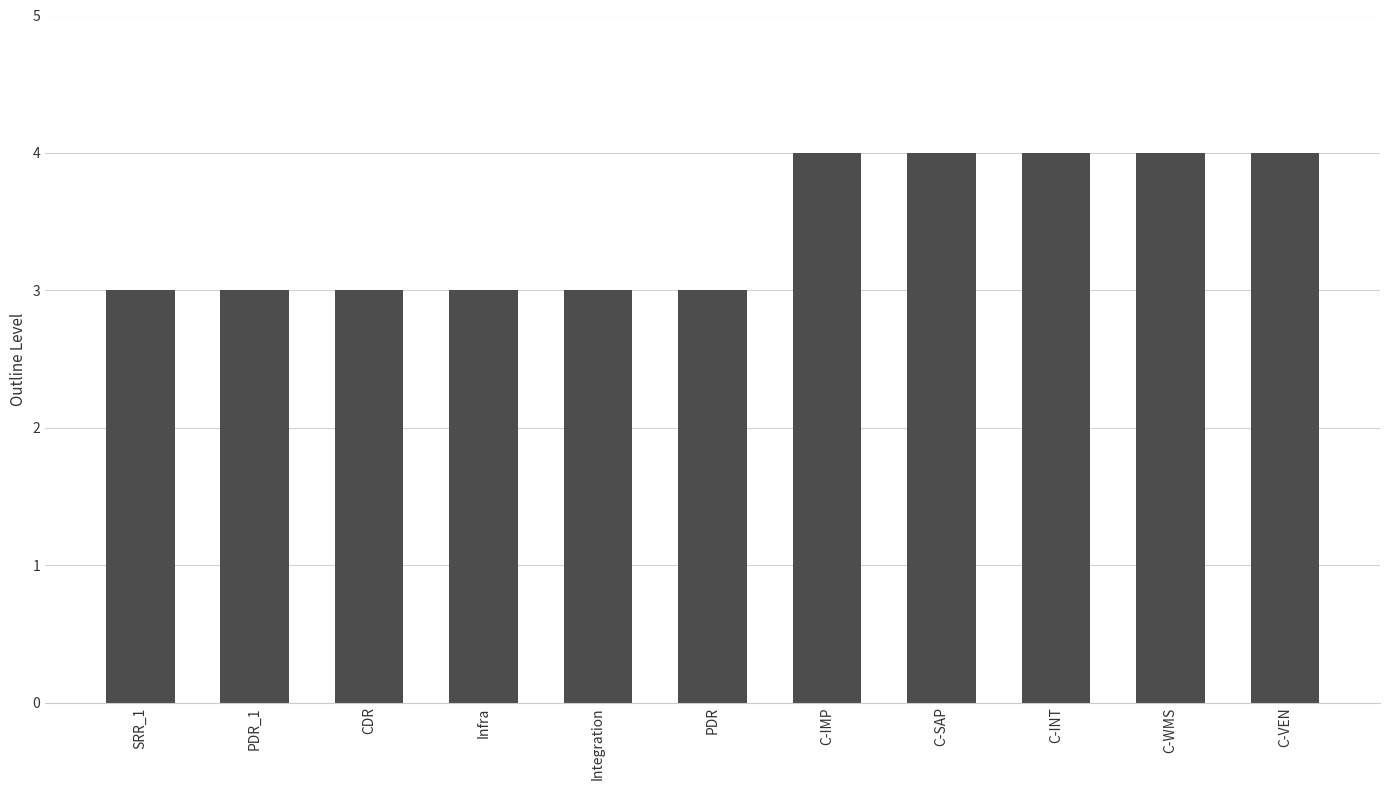

What is the ratio of the value at SRR_1 to the value at PDR_1?

1.0